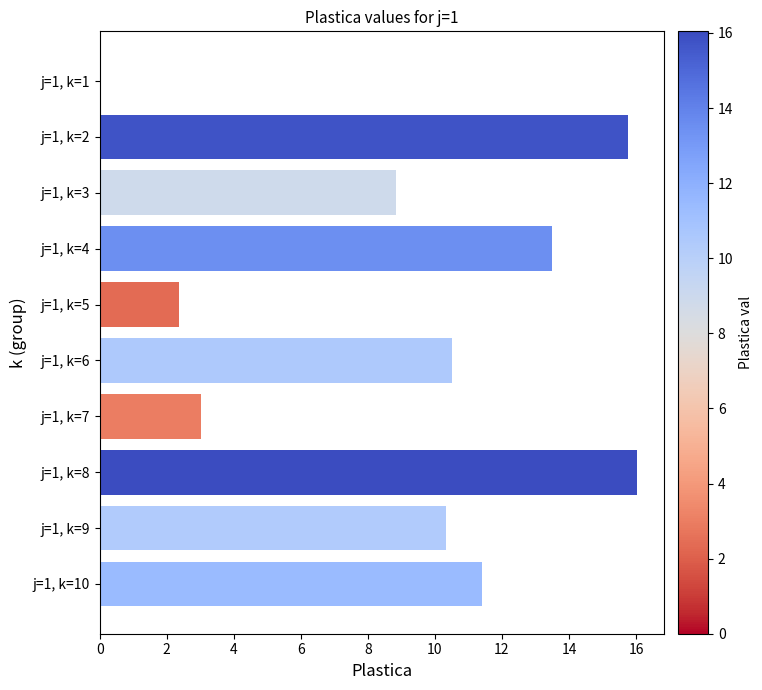

Reading top to bottom, what are all the values shown in this chart?

j=1, k=1=0.0	j=1, k=2=15.8	j=1, k=3=8.8	j=1, k=4=13.5	j=1, k=5=2.4	j=1, k=6=10.5	j=1, k=7=3.0	j=1, k=8=16.0	j=1, k=9=10.3	j=1, k=10=11.4